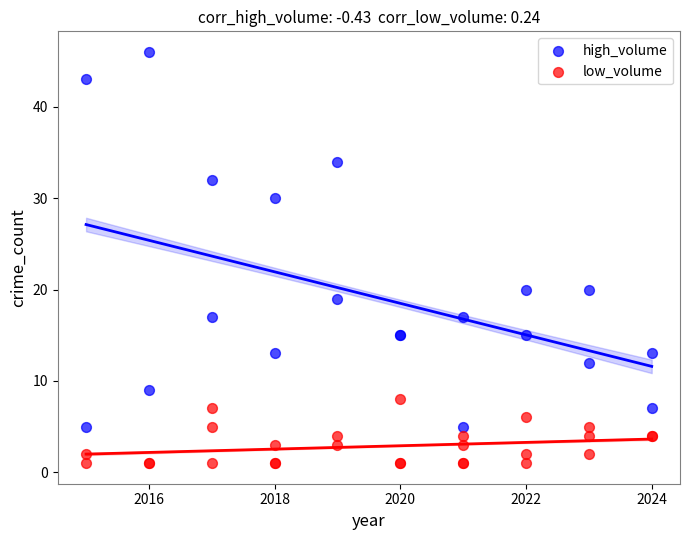

Which series has the widest spread of Y values?

high_volume